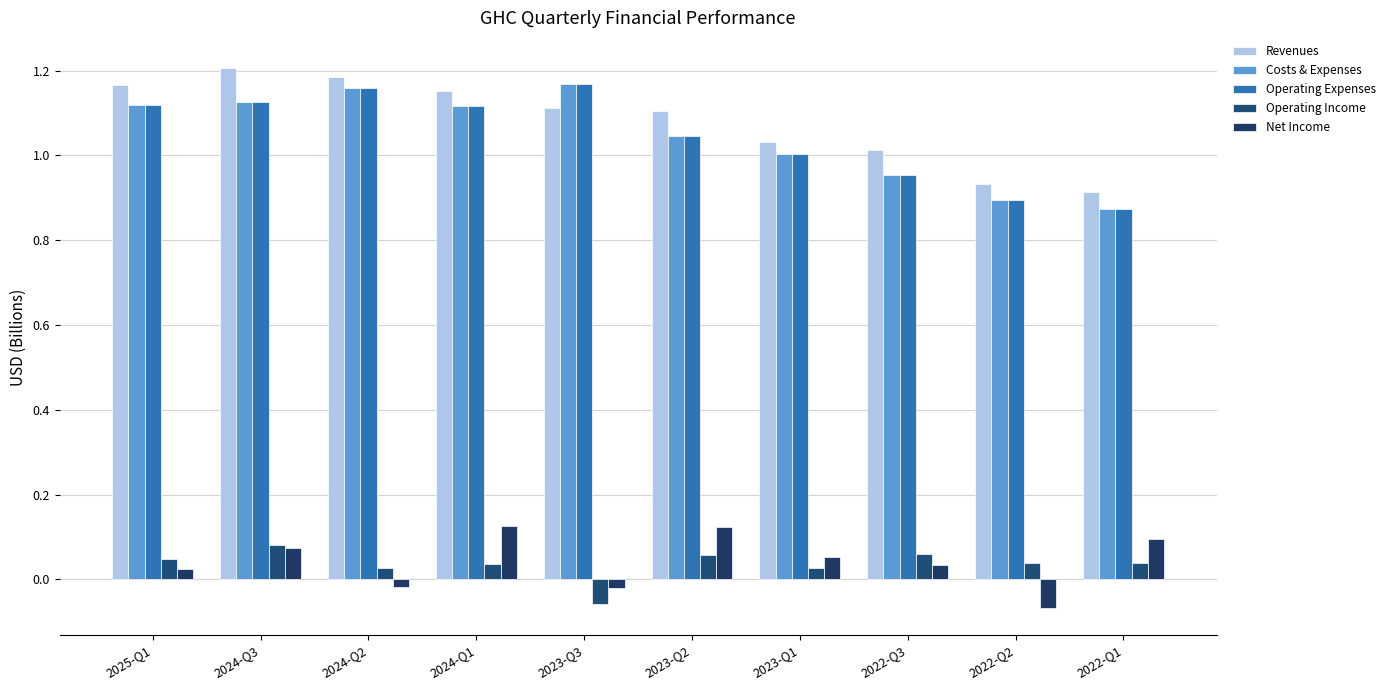

Rank the categories by Operating Income value from highest to lowest.

2024-Q3, 2022-Q3, 2023-Q2, 2025-Q1, 2022-Q1, 2022-Q2, 2024-Q1, 2023-Q1, 2024-Q2, 2023-Q3